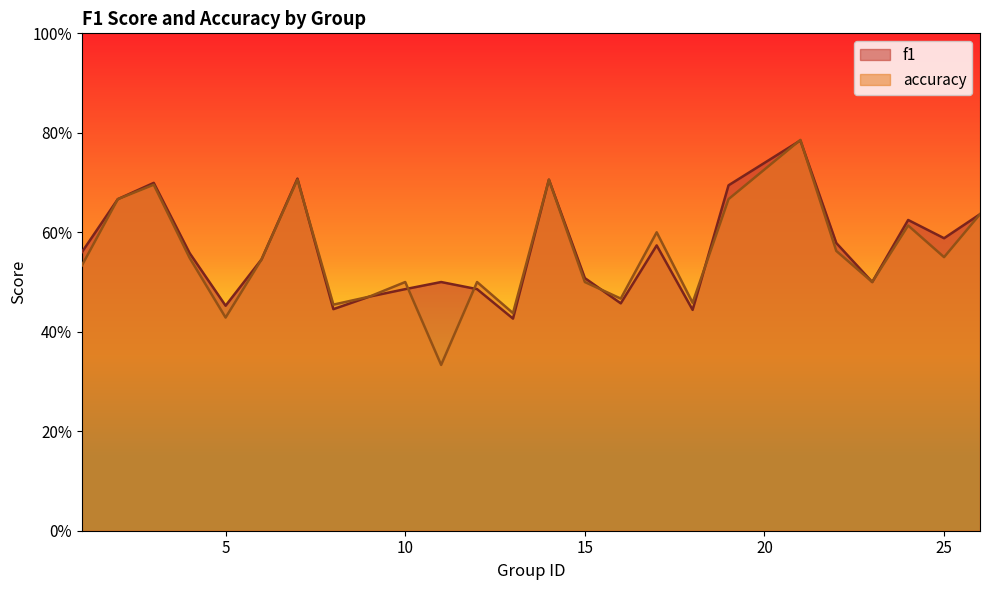

Which category has the highest value in the f1 series?

21